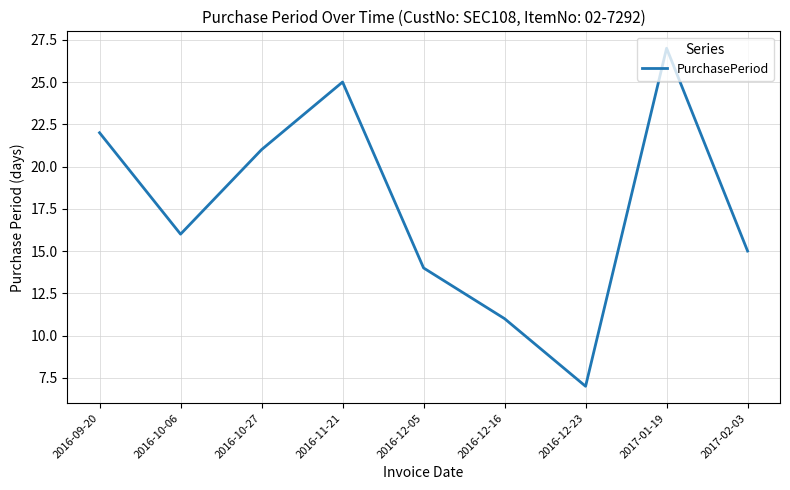

Between 2017-01-19 and 2016-10-06, which is larger?

2017-01-19